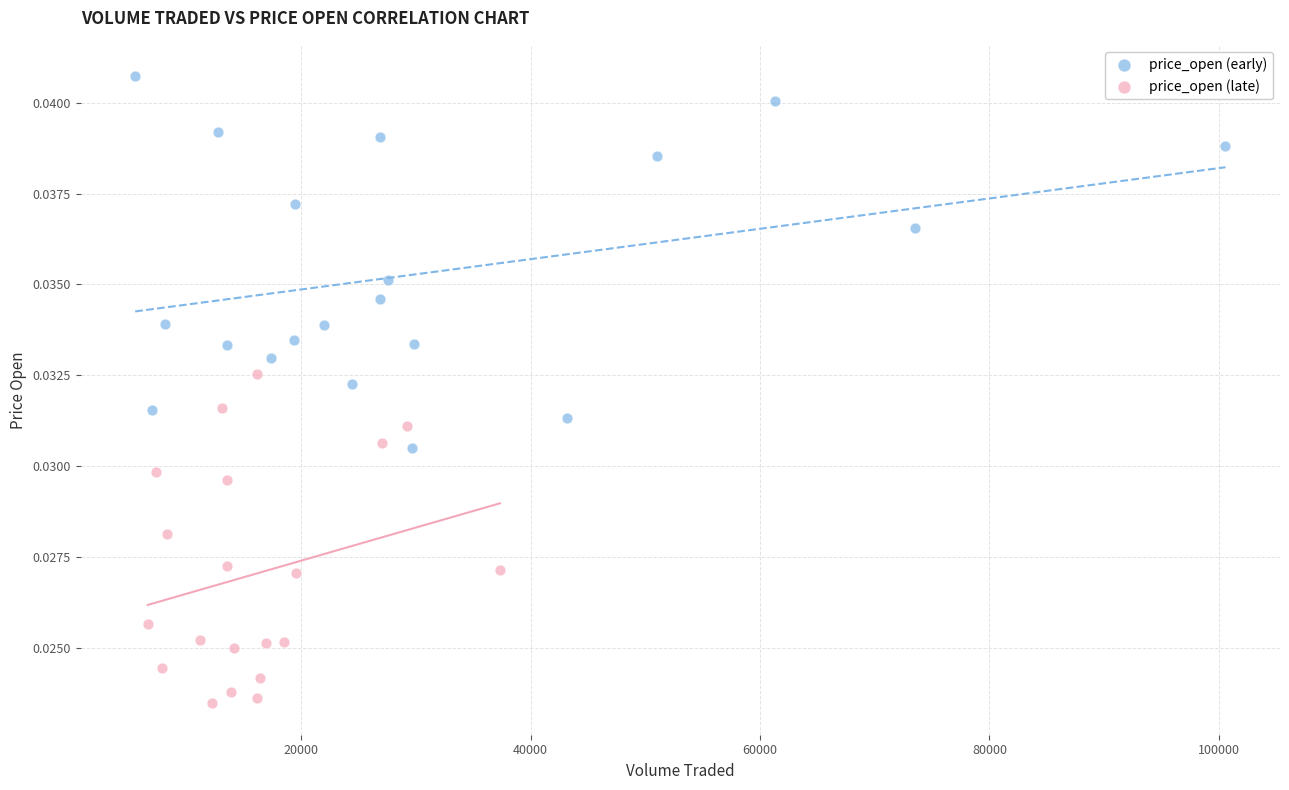

Which series has the widest spread of Y values?

price_open (early)